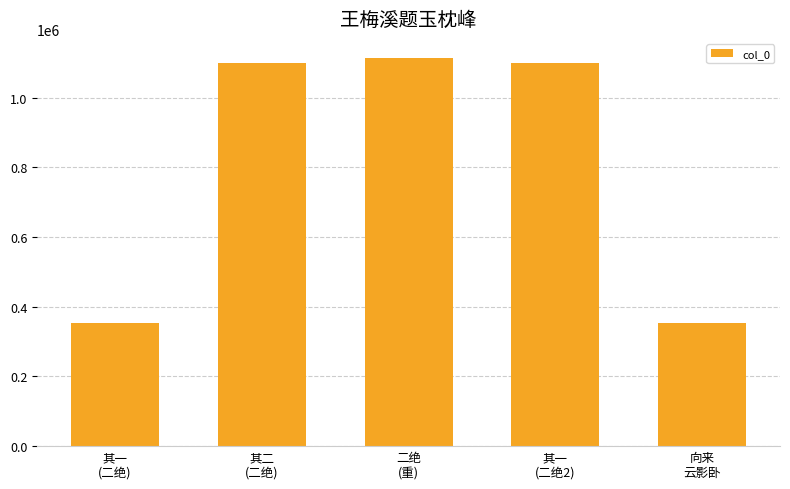

What position from the right is 向来
云影卧?

1